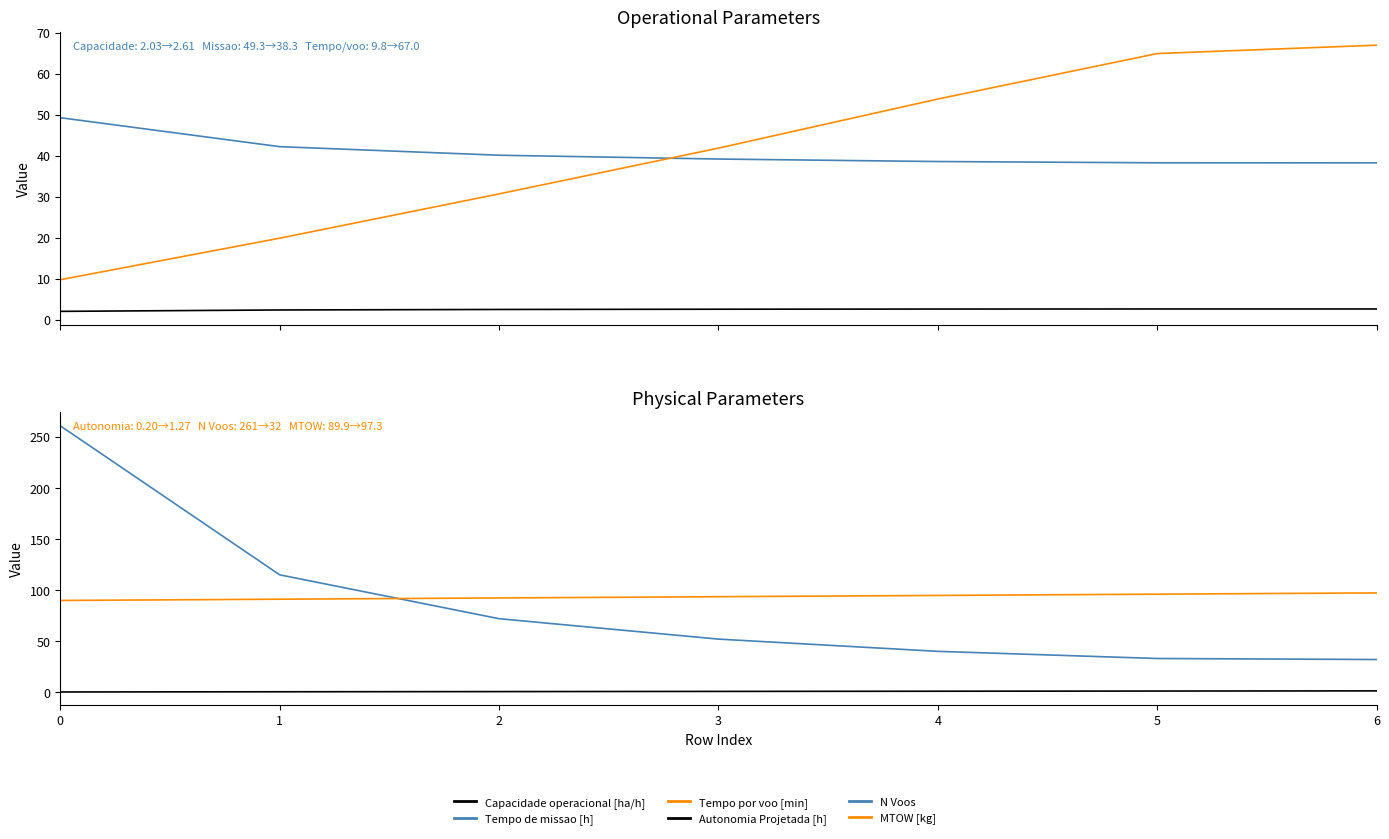

Does the chart have visible grid lines?

No